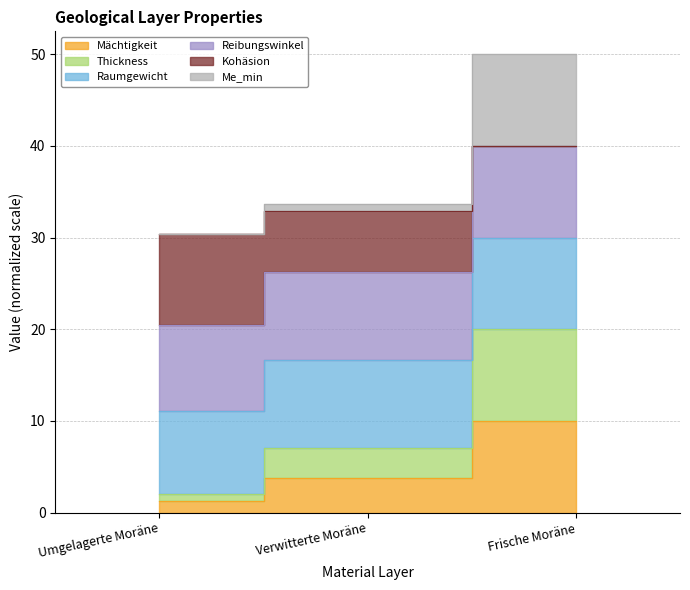

The value of Thickness at Umgelagerte Moräne is 1.0. True or false?

False